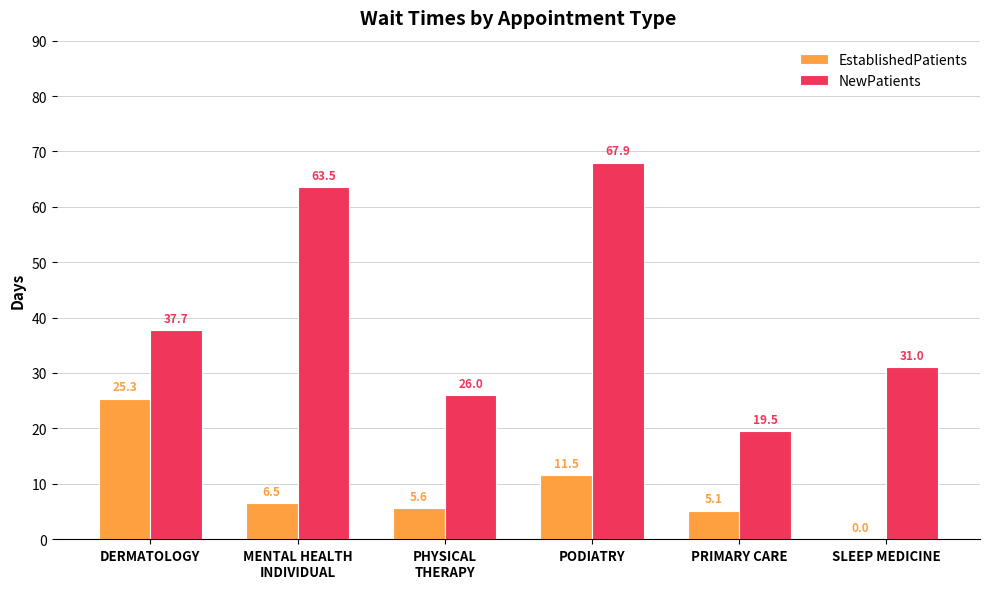

Are the bars horizontal?

No